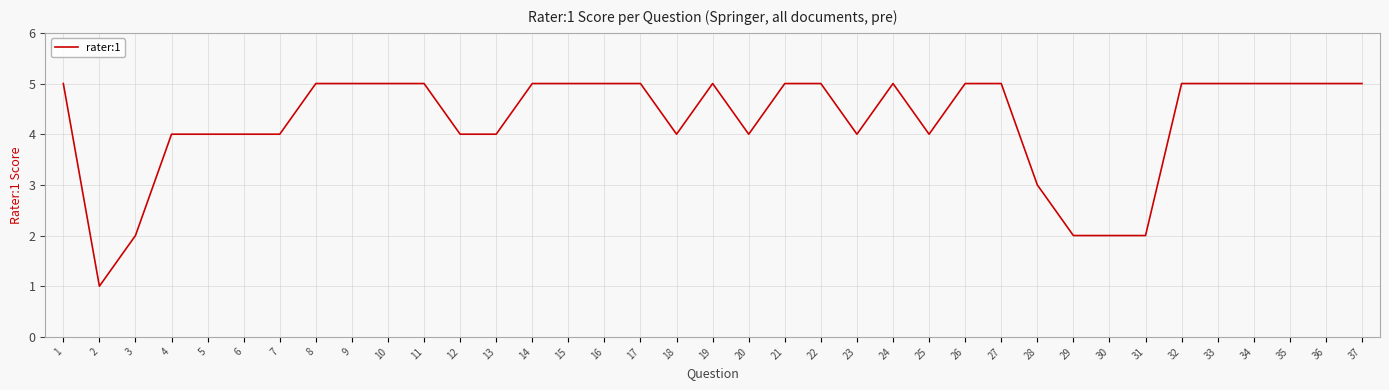

What is the difference between the maximum and minimum values?

4